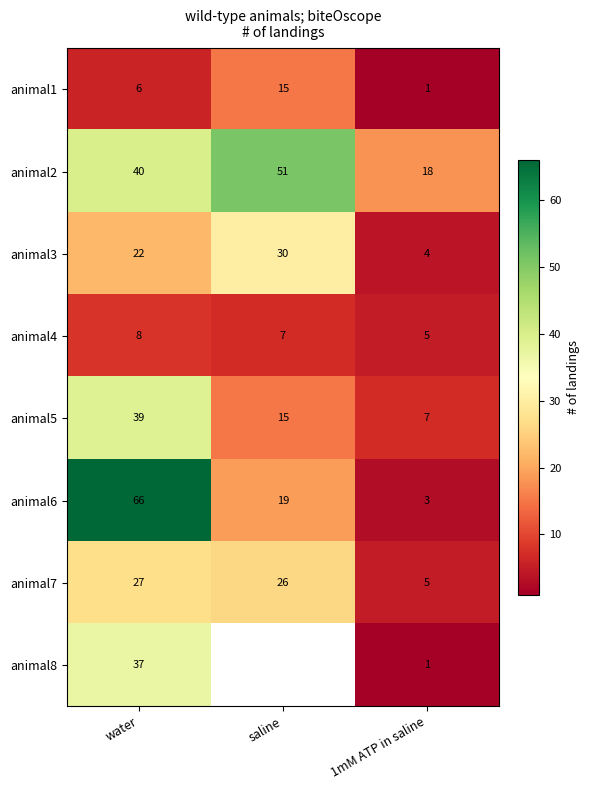

The animal1 series shows 25.3 at saline. True or false?

False